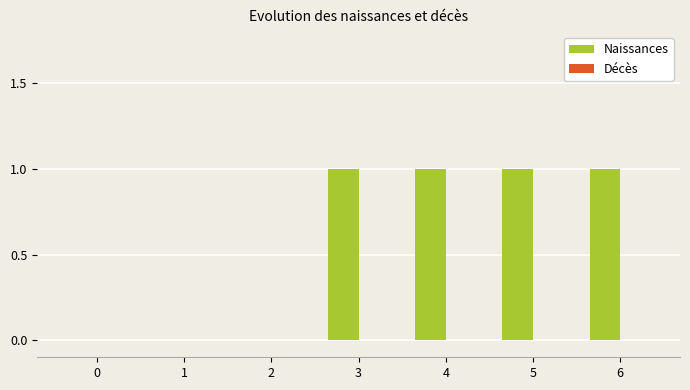

The chart shows a value of 1 at 6. True or false?

True